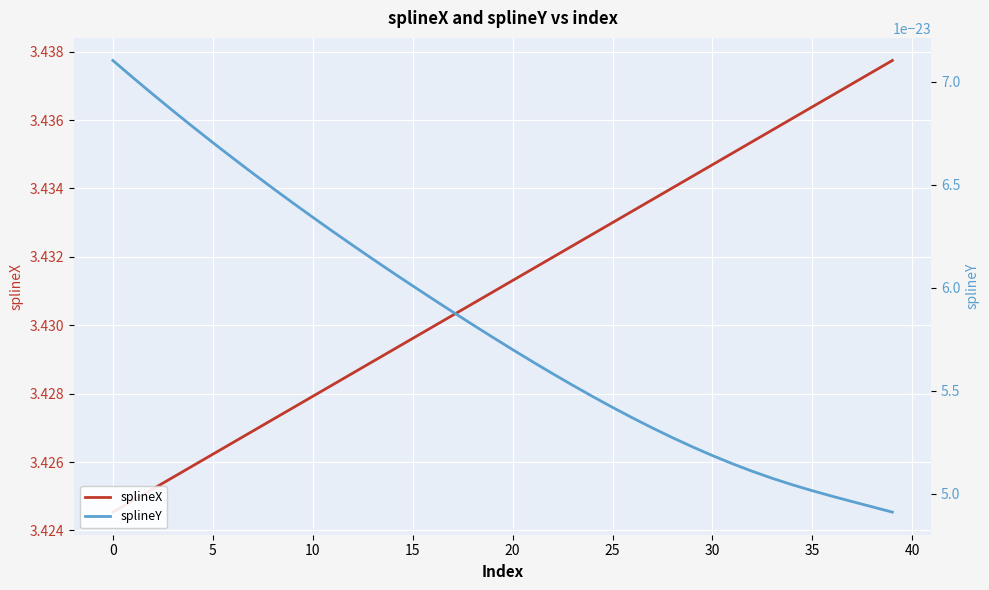

Rank the series by their maximum value, from highest to lowest.

splineX, splineY